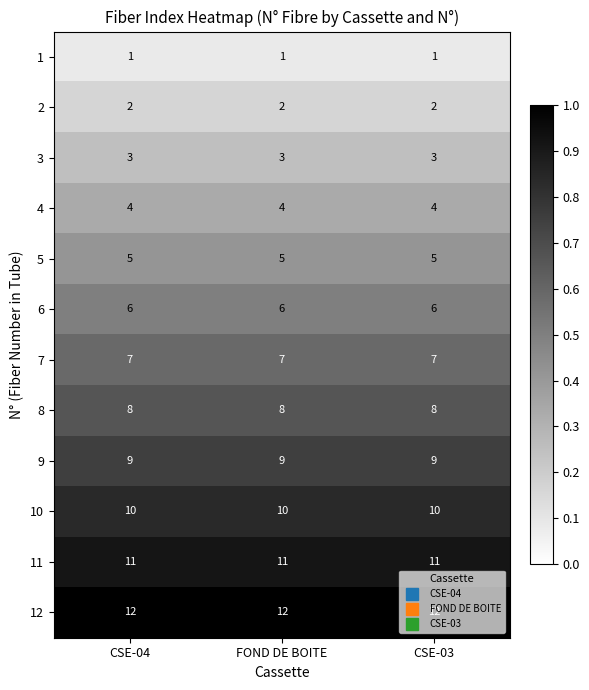

What is the sum of all 5 values?

15